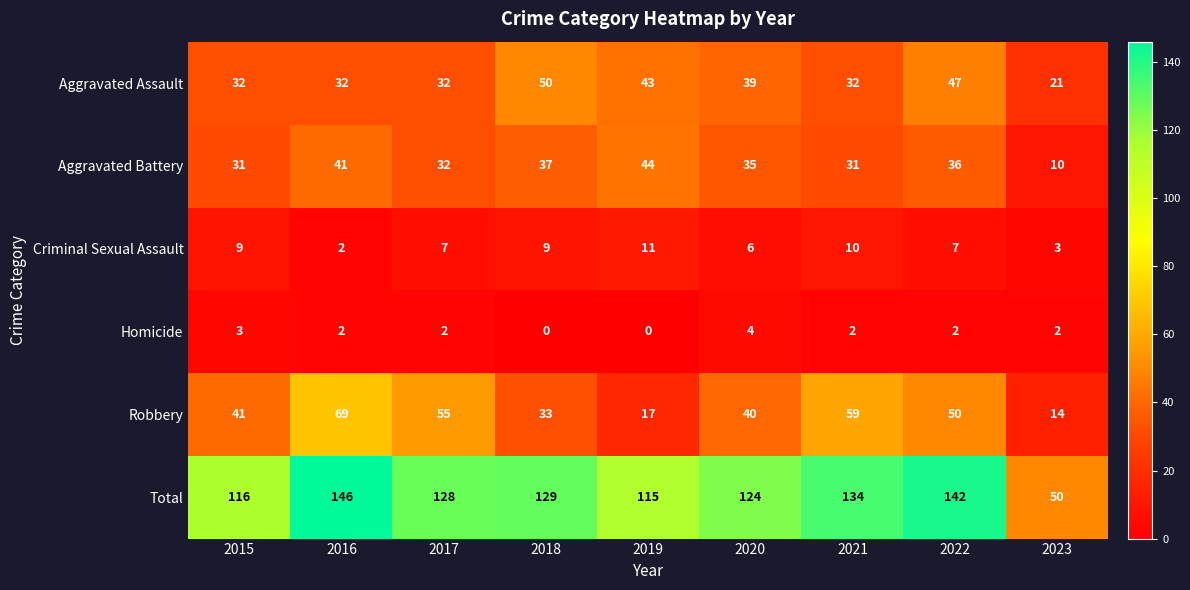

Which category has the highest value across all series?

2016